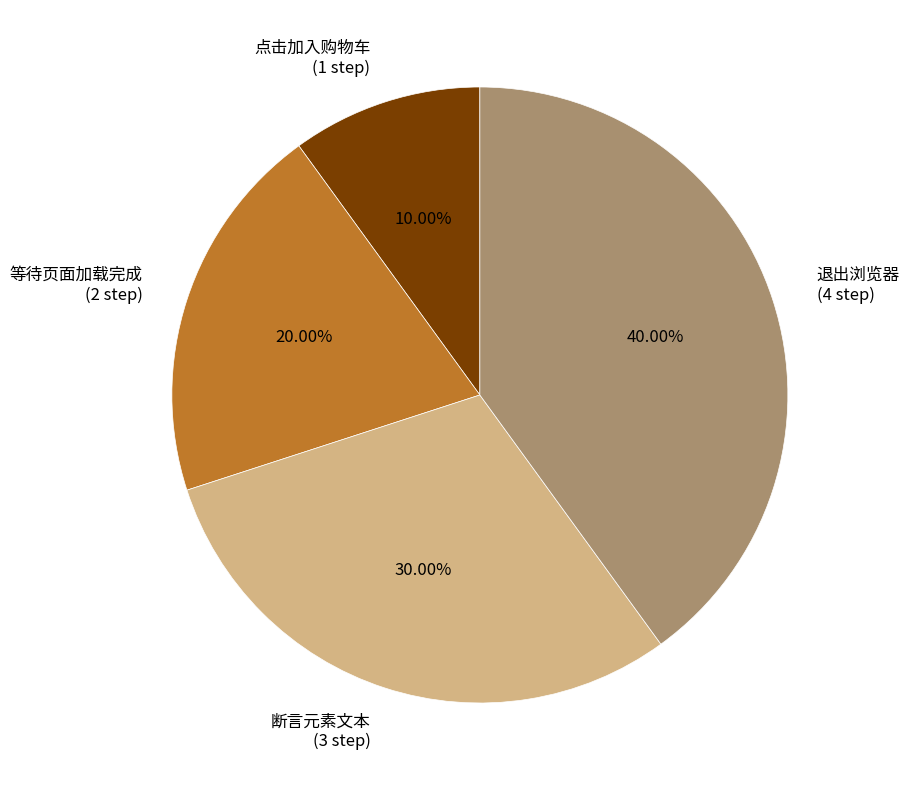

What is the ratio of the value at 点击加入购物车 to the value at 等待页面加载完成?

0.5